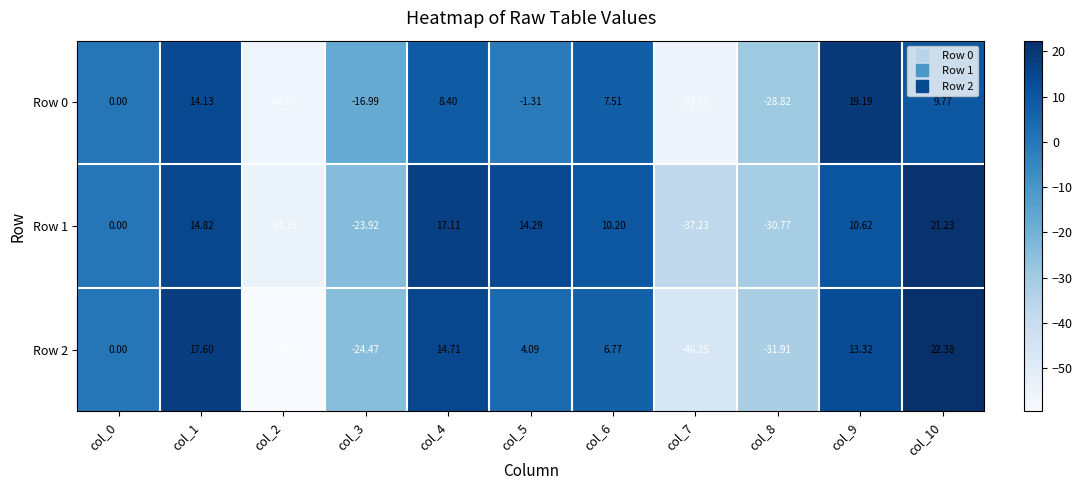

What is the total value across all series at col_9?

43.1